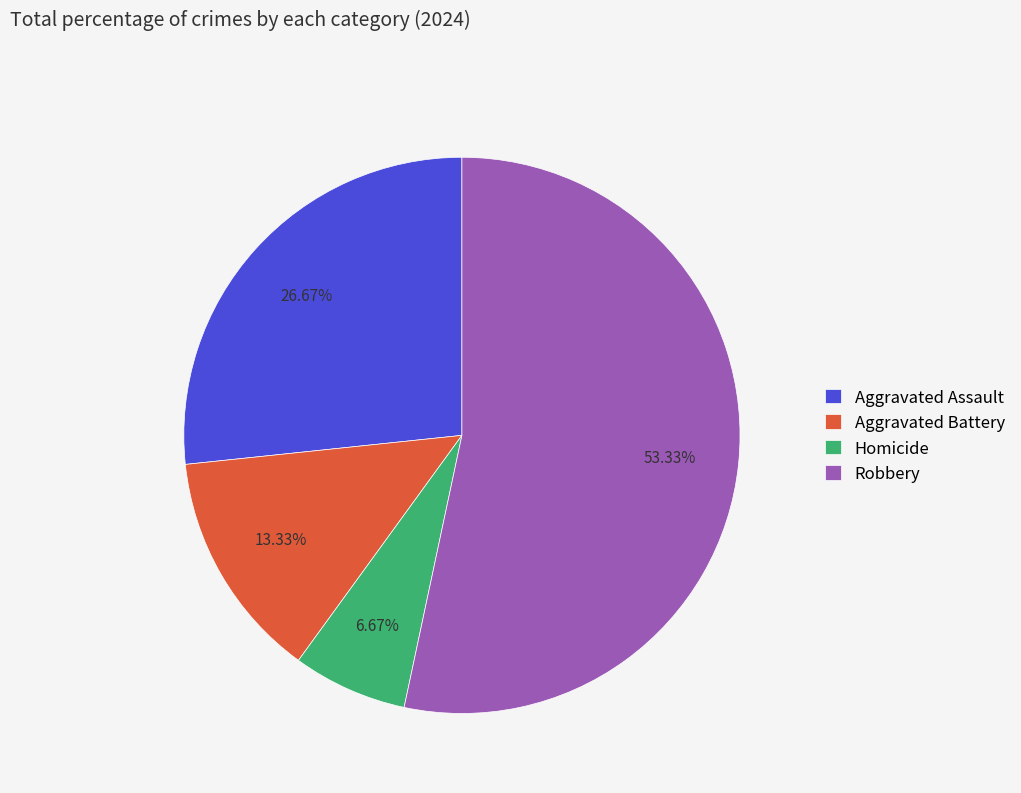

The Homicide slice represents 7% of the pie. True or false?

True